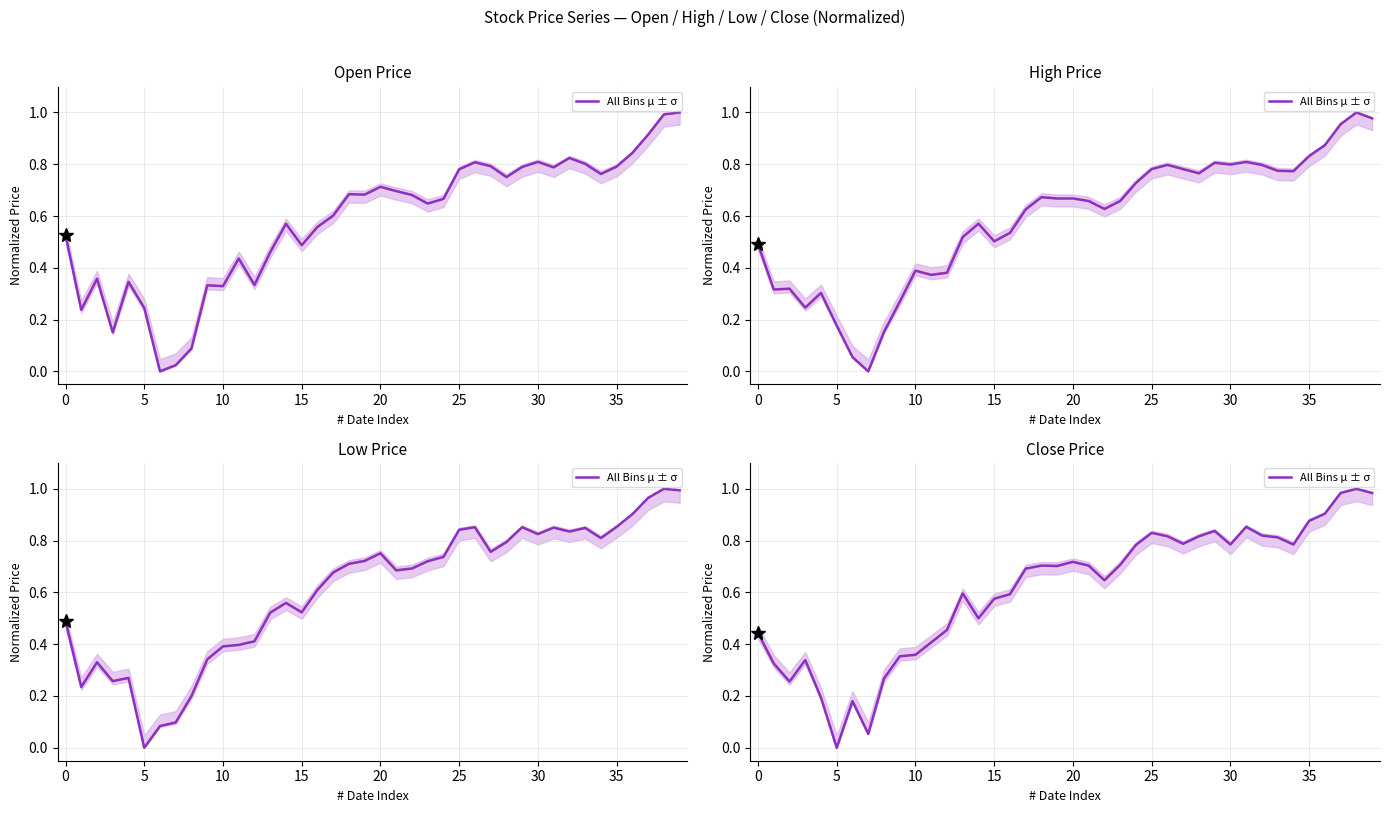

How many categories are shown in the chart?

40